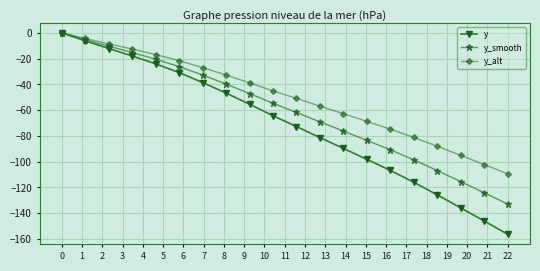

How many values in y_alt are below zero?

19